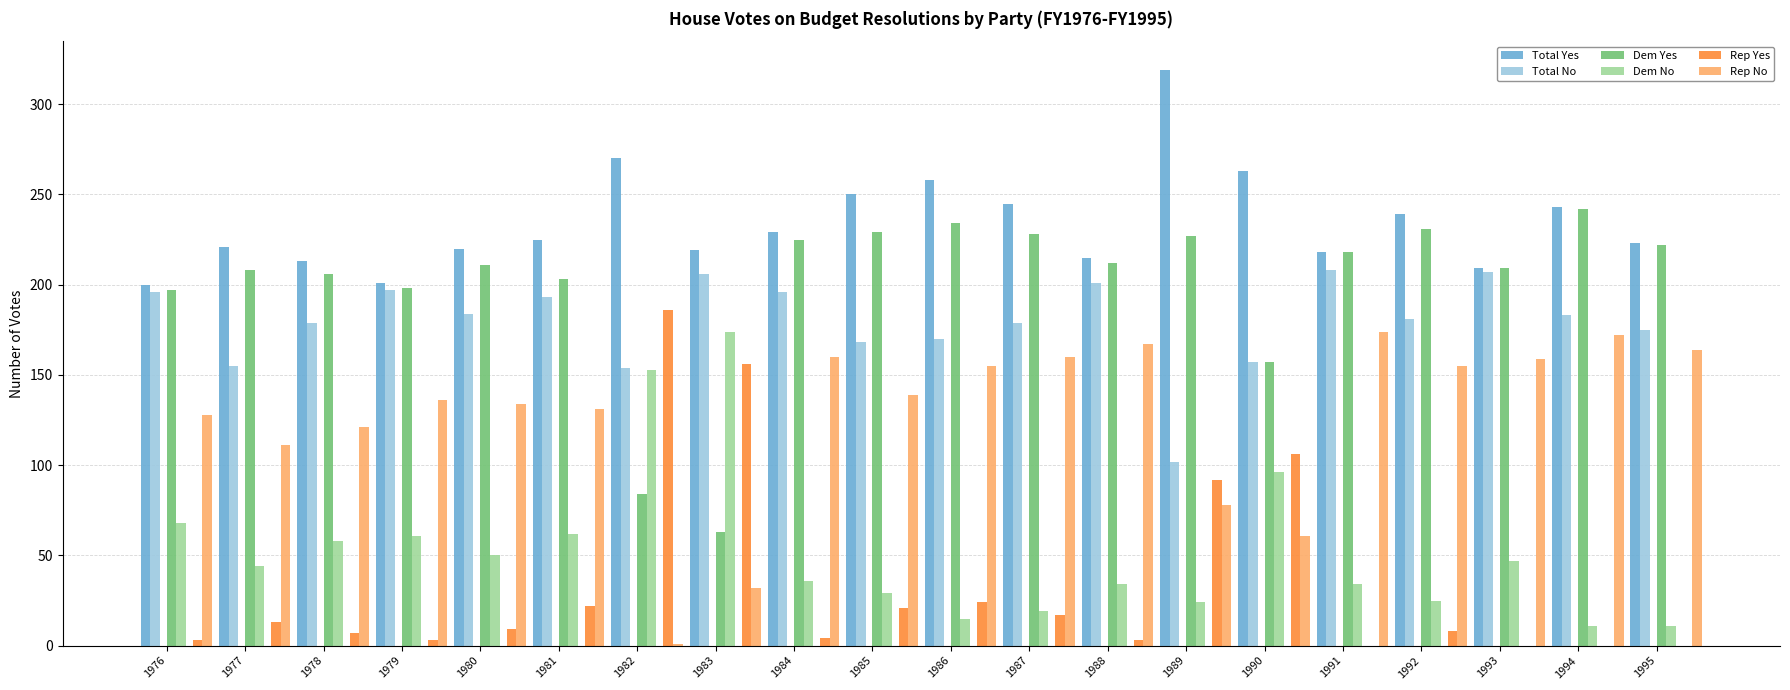

How many bars are there in total?

120